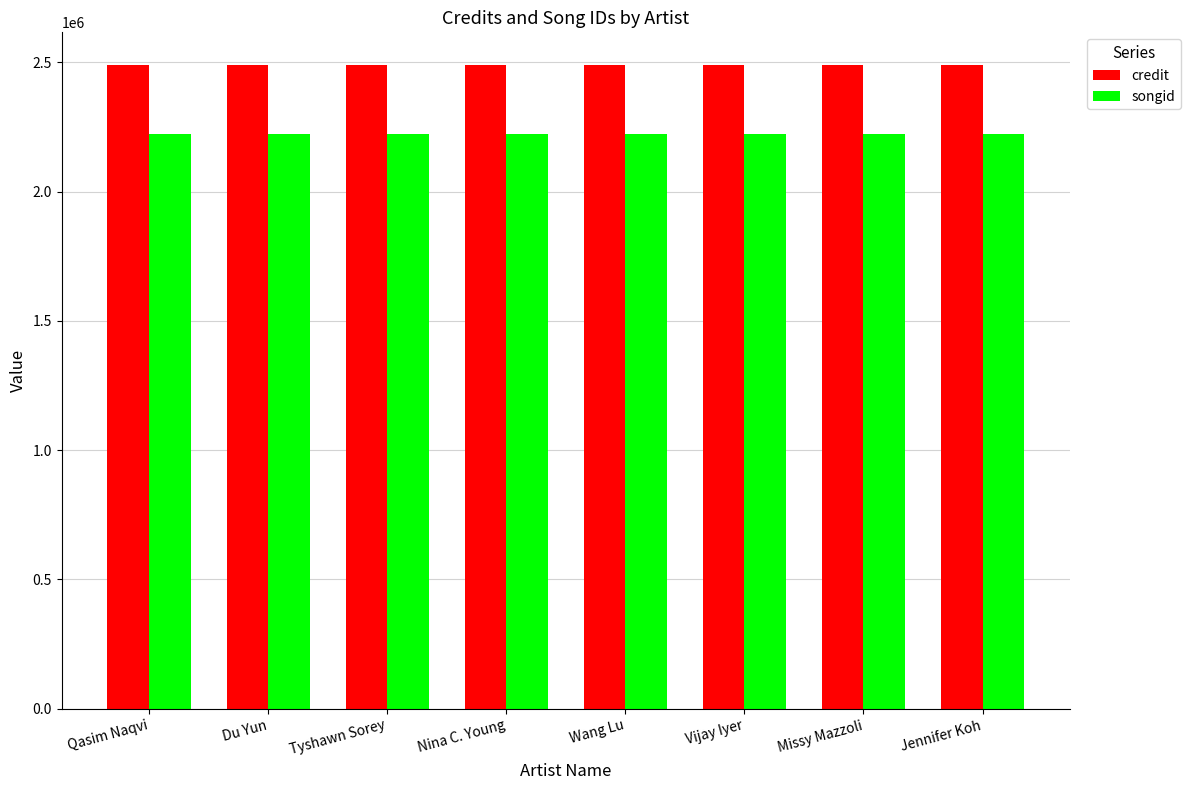

How many bars are there in each group?

2